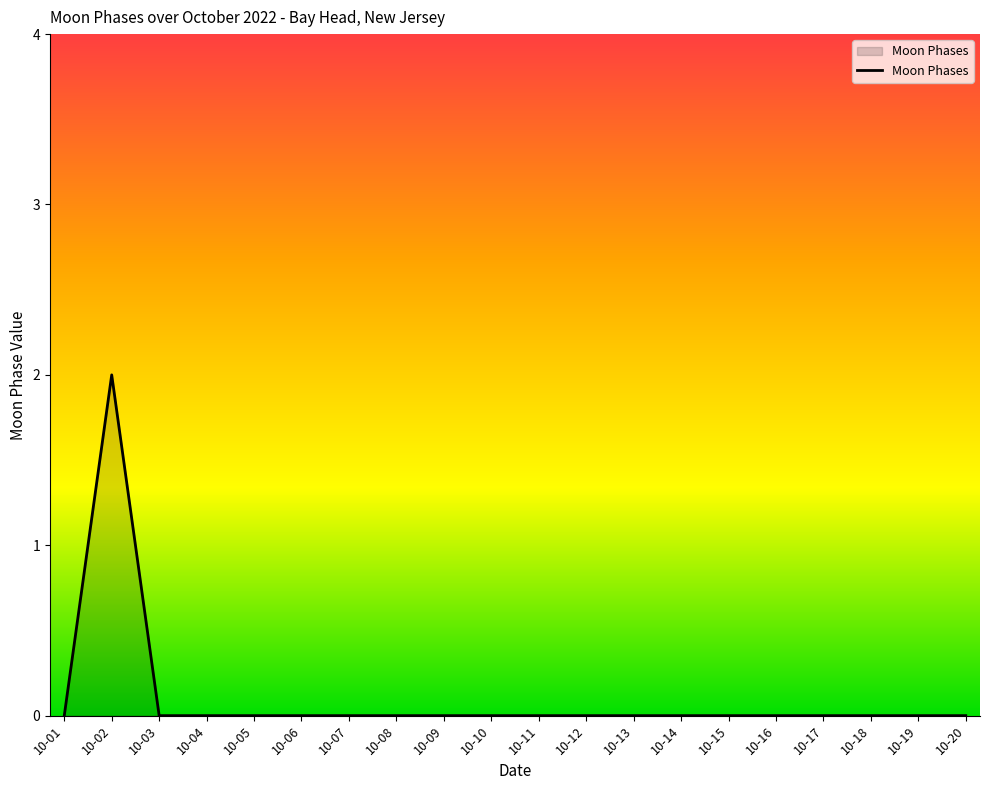

How many lines are shown in the chart?

1